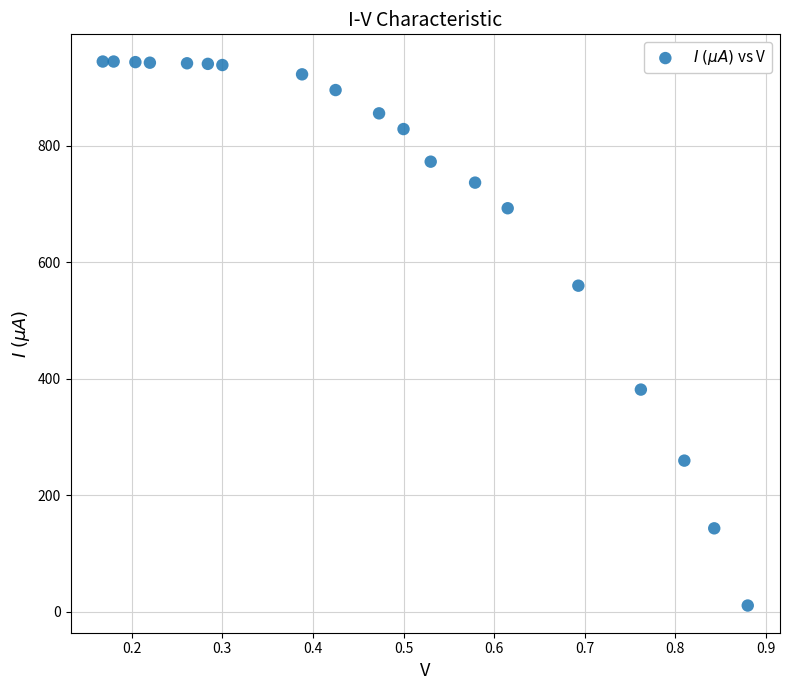

What Y value in the scatter plot is closest to 477?

560.0